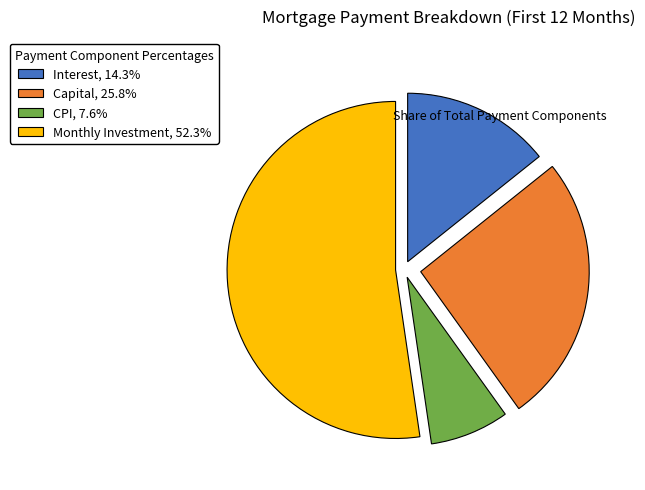

Approximately how many times larger is the value at Capital, 25.8% compared to Monthly Investment, 52.3%?

0.5